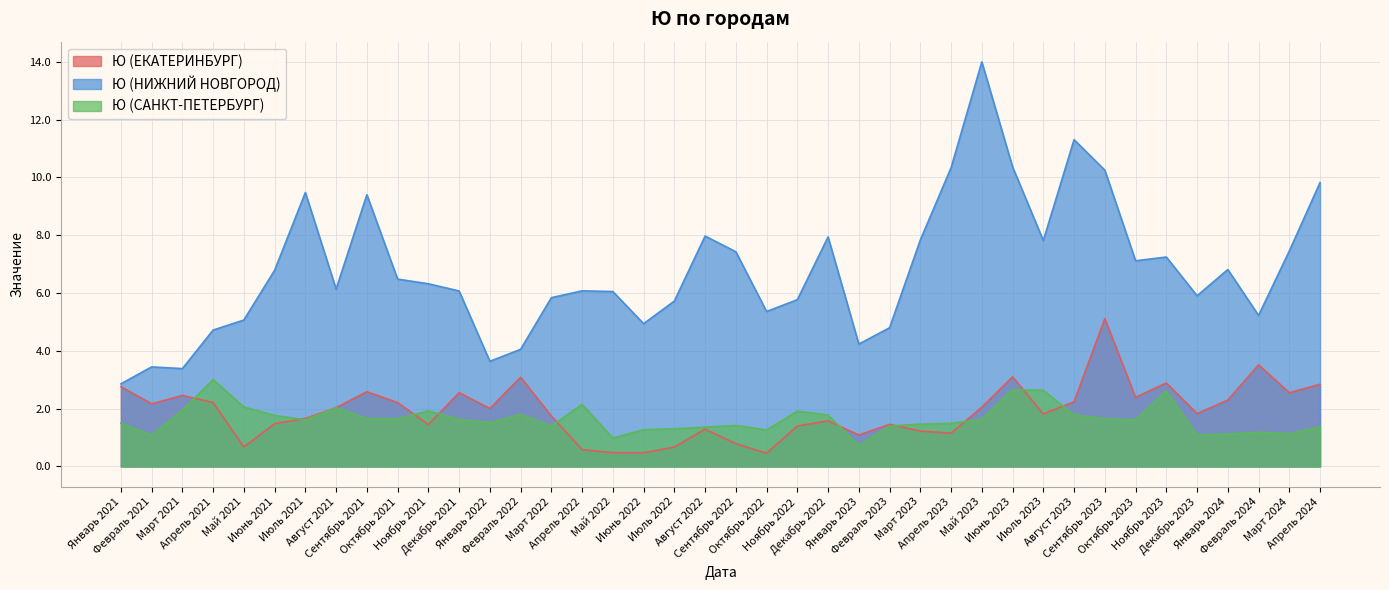

How many values in the Ю (НИЖНИЙ НОВГОРОД) series are below 6?

16